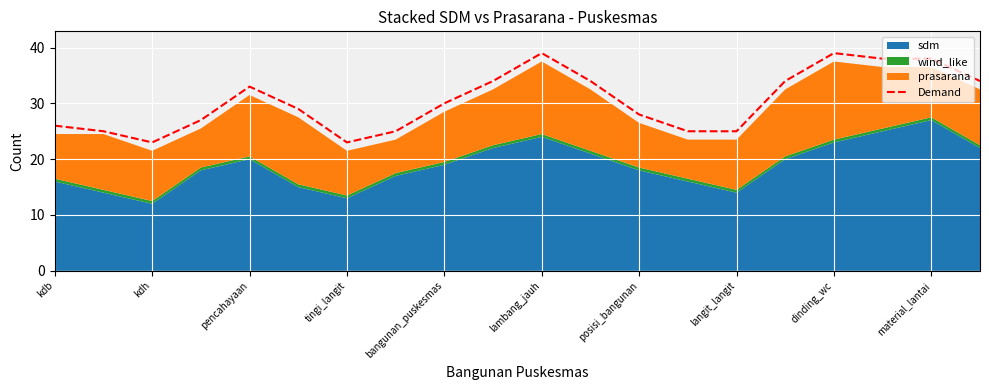

What is the difference between the maximum and minimum values?

16